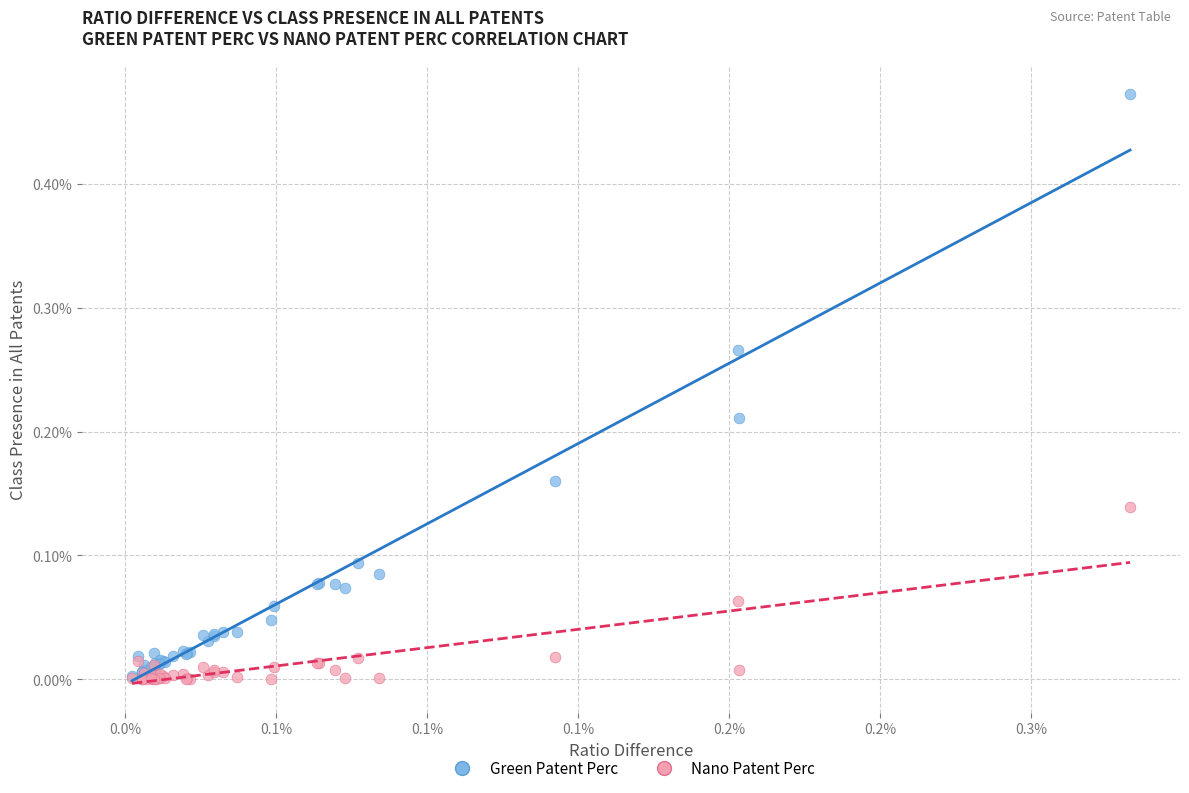

What are all the series names shown in the legend?

Green Patent Perc, Nano Patent Perc